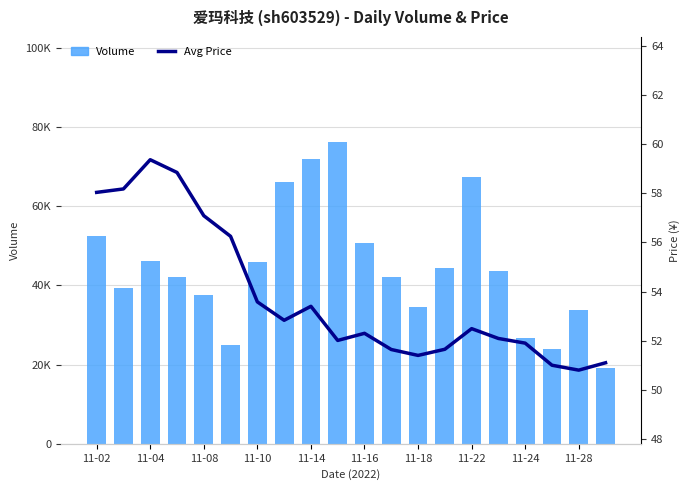

Where does the Avg Price series first go above 52?

11-02